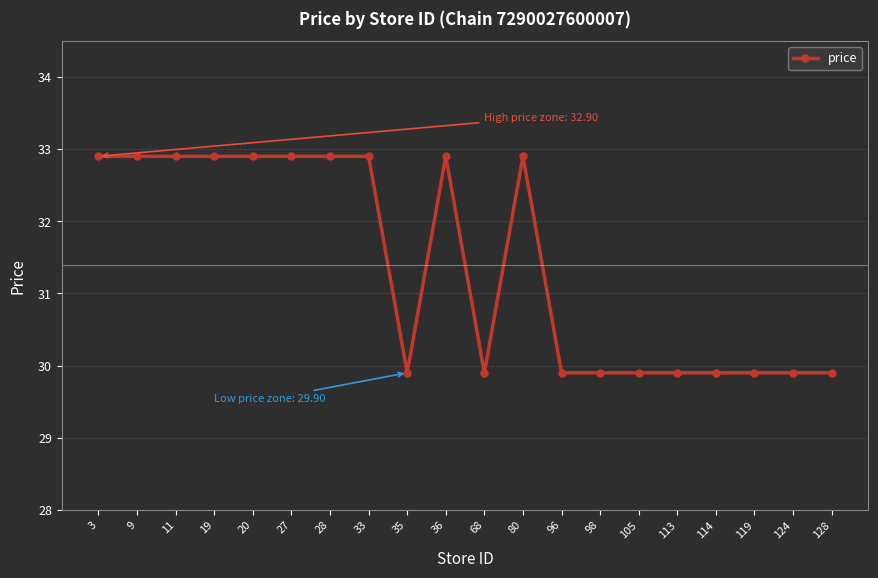

Reading left to right, extract all data points from this chart.

3=32.9	9=32.9	11=32.9	19=32.9	20=32.9	27=32.9	28=32.9	33=32.9	35=29.9	36=32.9	68=29.9	80=32.9	96=29.9	98=29.9	105=29.9	113=29.9	114=29.9	119=29.9	124=29.9	128=29.9